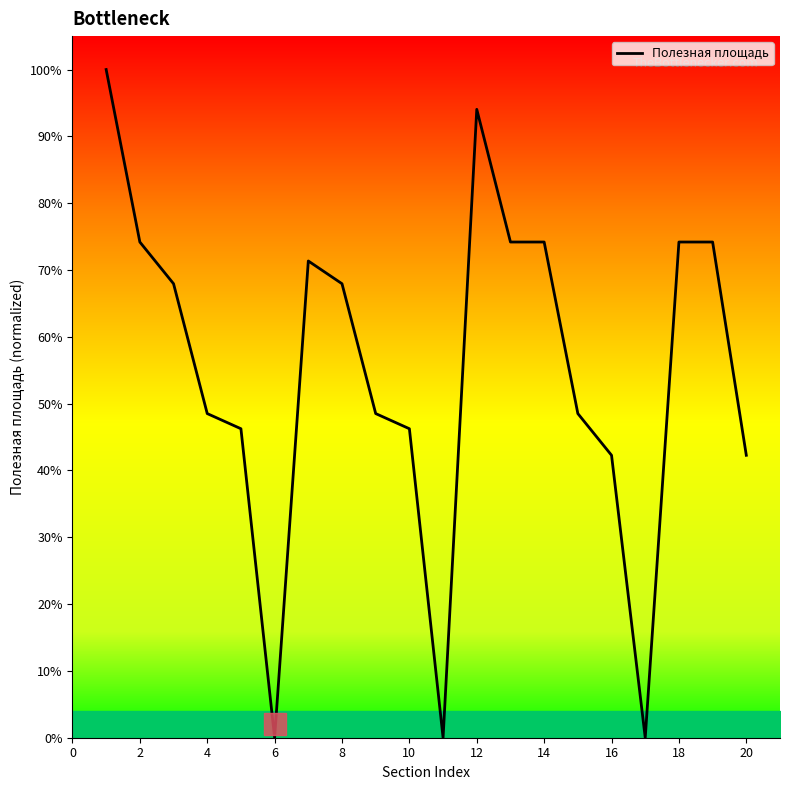

What is the difference between the maximum and minimum values?

100.0